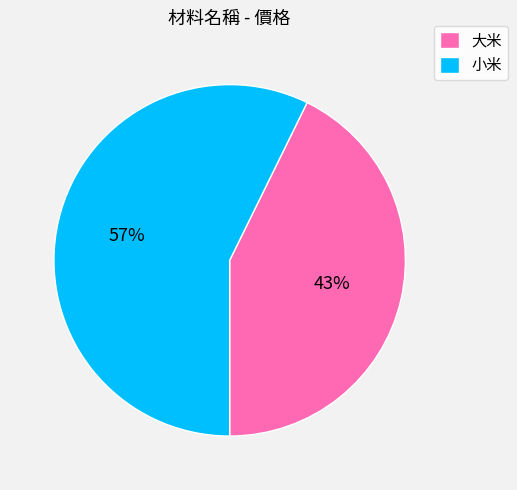

How many slices are in this pie chart?

2